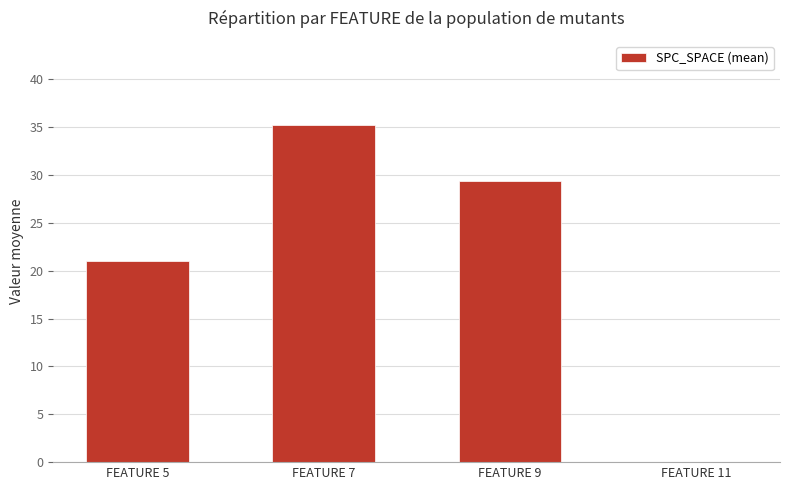

The chart shows a value of 35.2 at FEATURE 7. True or false?

True